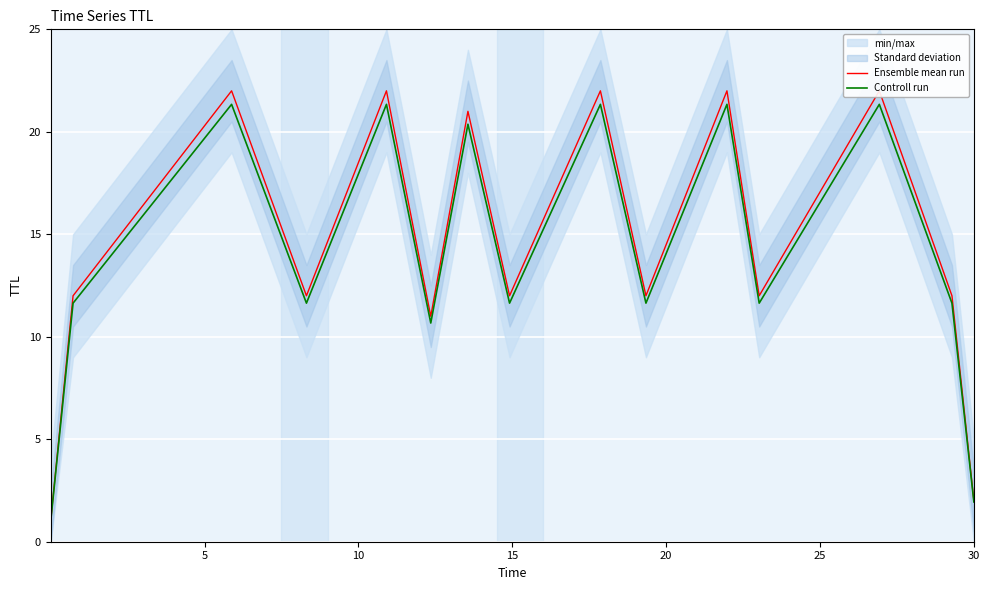

In Controll run, how many points are higher than both neighbors (excluding endpoints)?

6